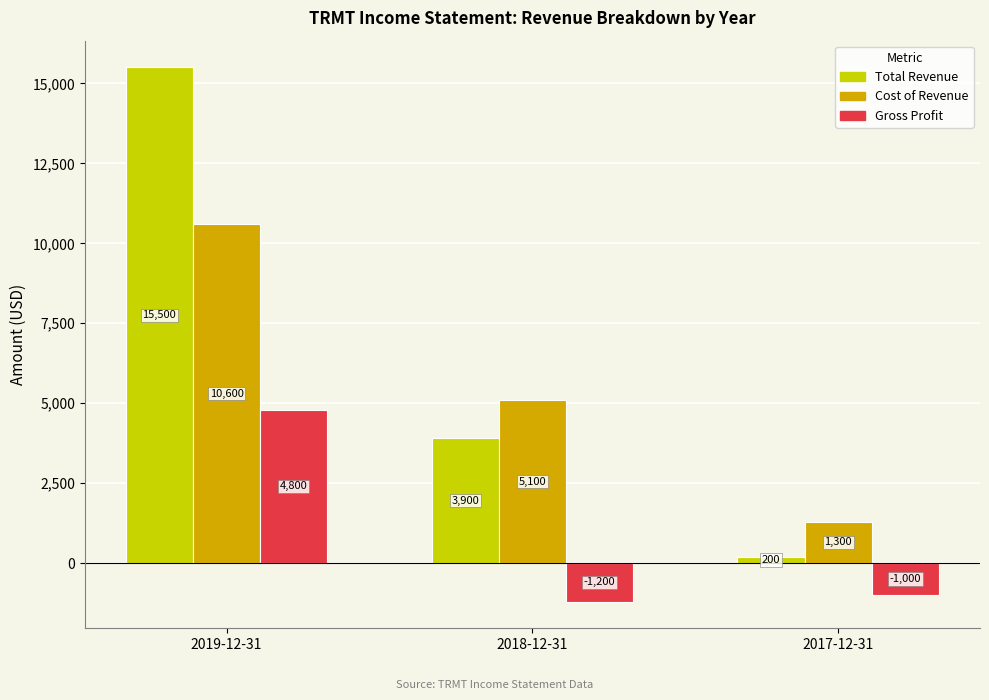

What is the sum of the Cost of Revenue values at 2017-12-31 and 2018-12-31?

6400